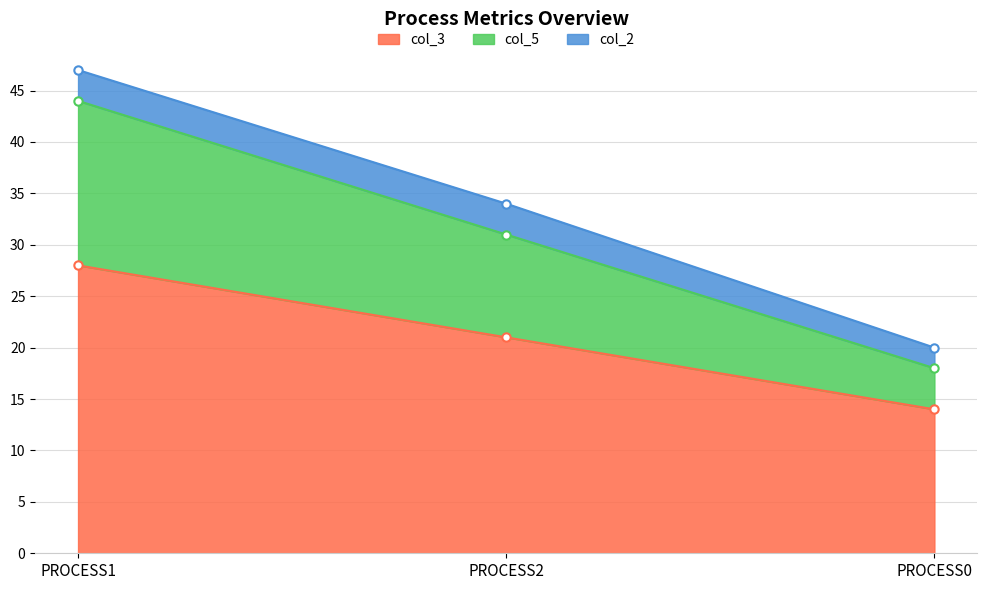

Which category has the highest value in the col_3 series?

PROCESS1